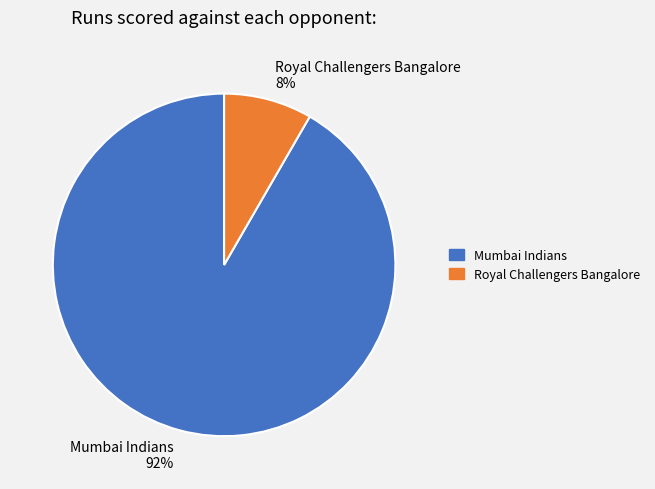

Which slice represents more than half of the pie?

Mumbai Indians